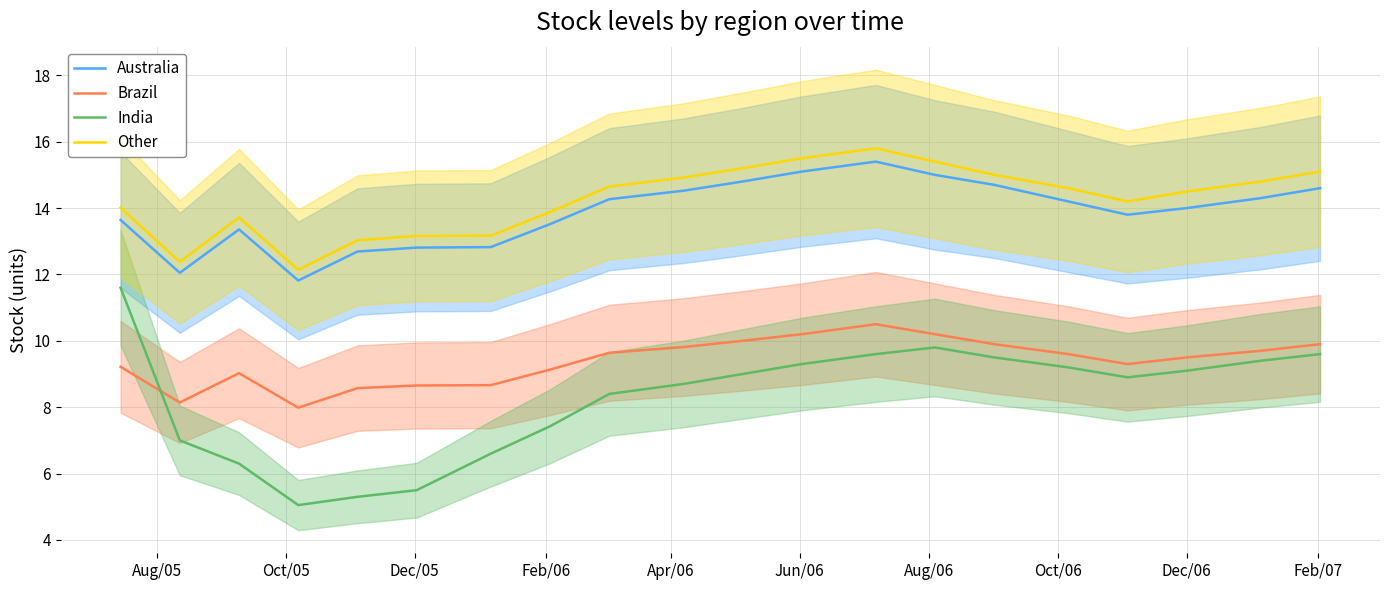

What is the maximum value for India?

11.6